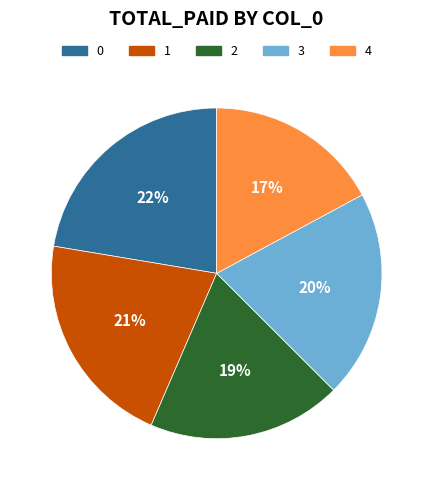

Which slice is the smallest?

4